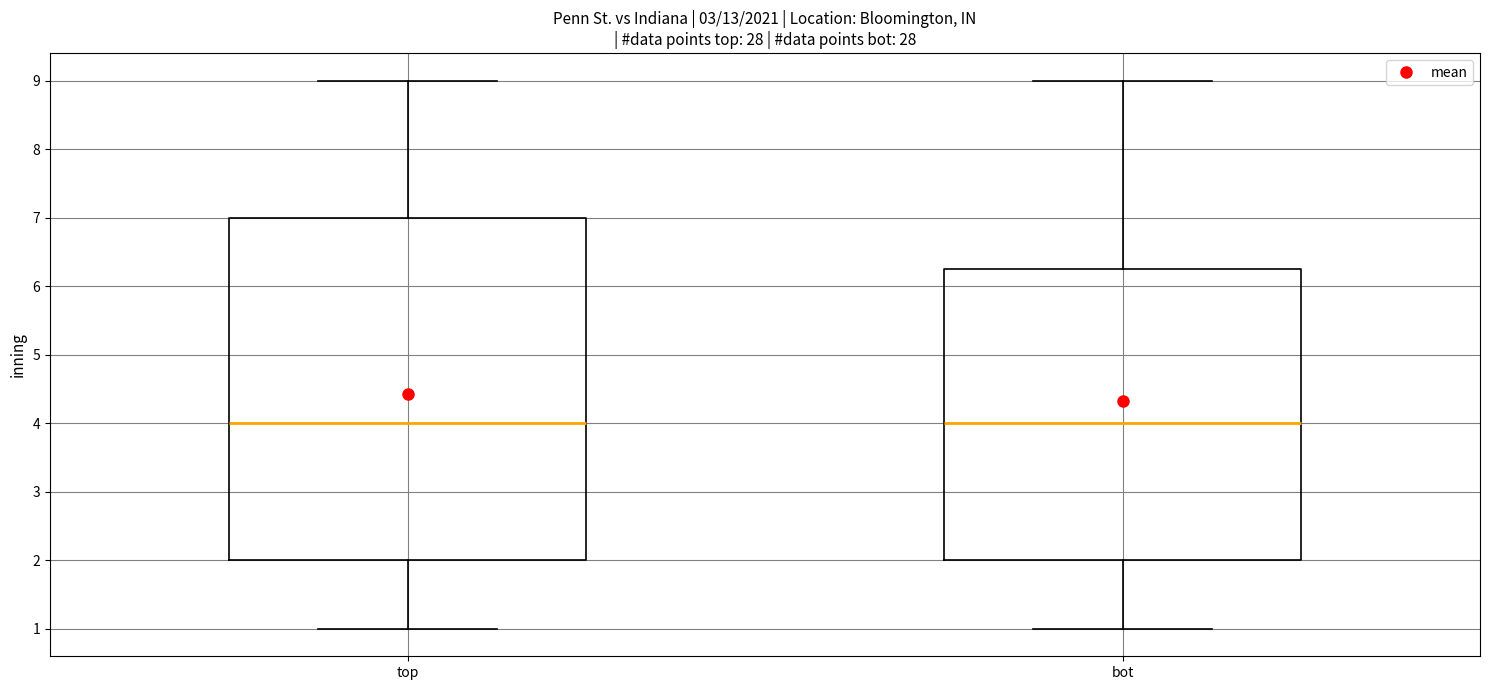

Where does the median line of the box for bot sit on the y-axis? The values are not printed on the chart, so give them approximately, as read against the axis.

4.0